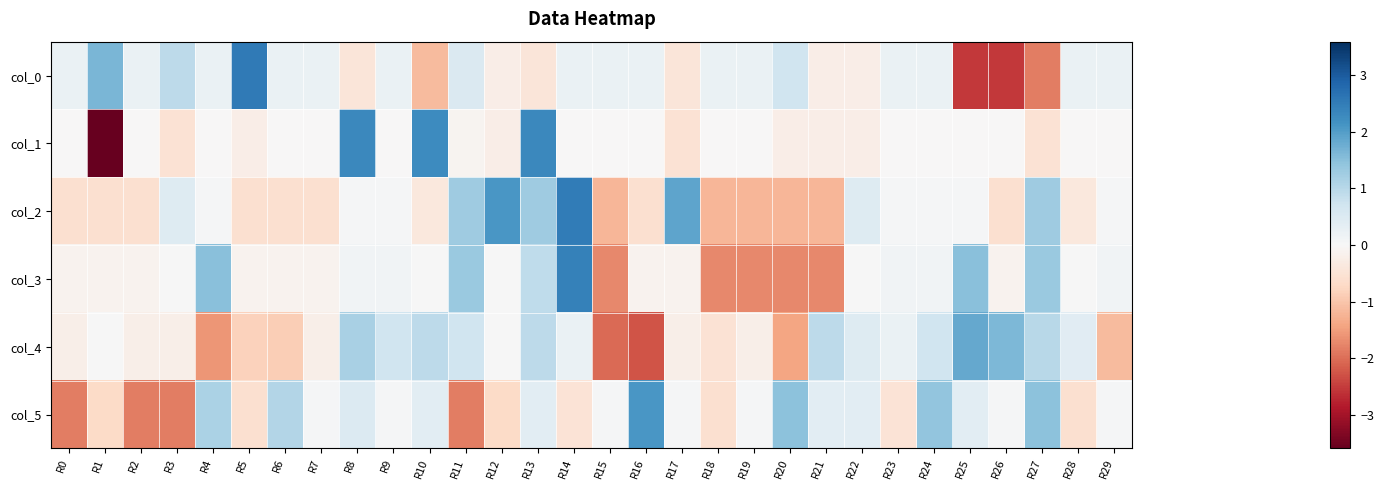

Between R28 and R29, which series saw the biggest shift?

col_4